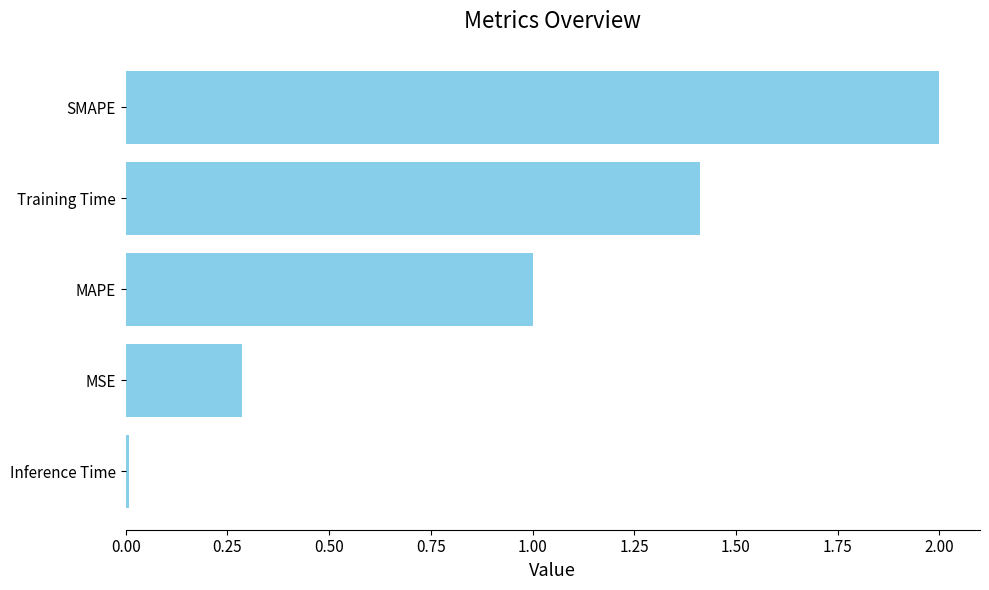

What is the average value?

0.9